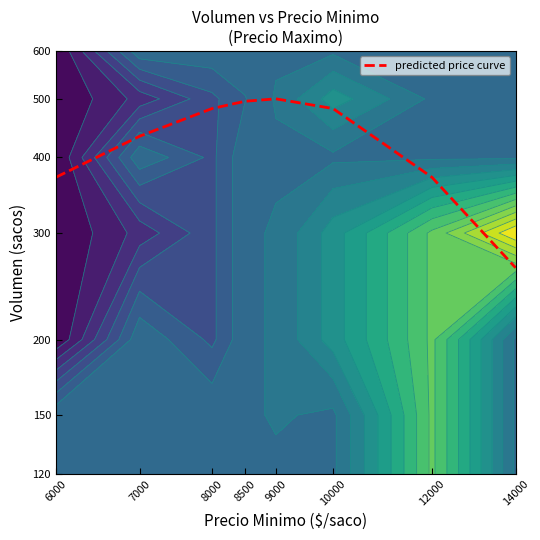

What is the change in value from 10000 to 14000?

-218.9